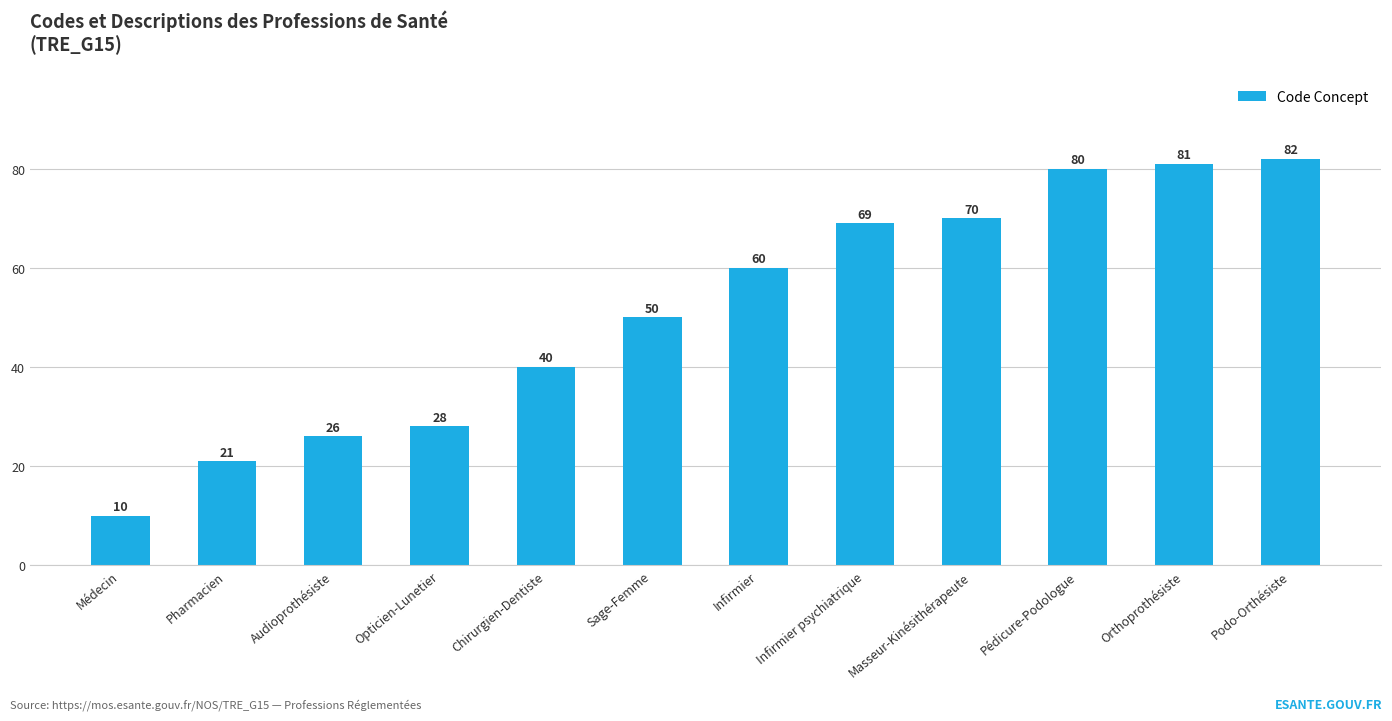

What is the label of the 5th bar from the right?

Infirmier psychiatrique